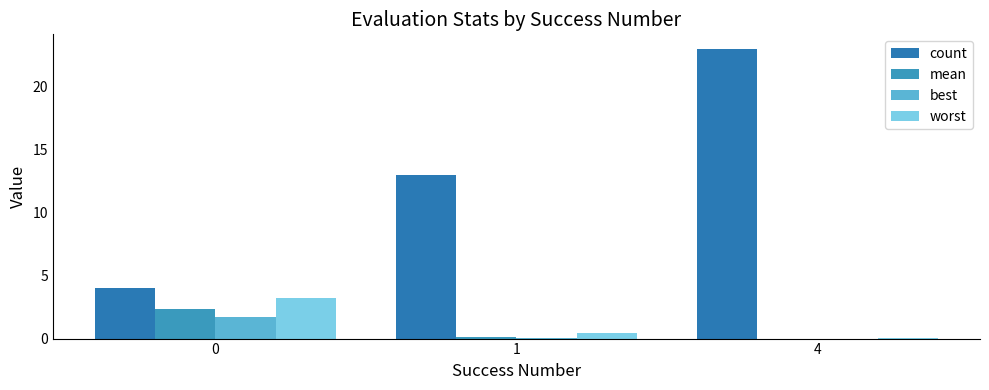

What is the difference between the worst values at 1 and 4?

0.4